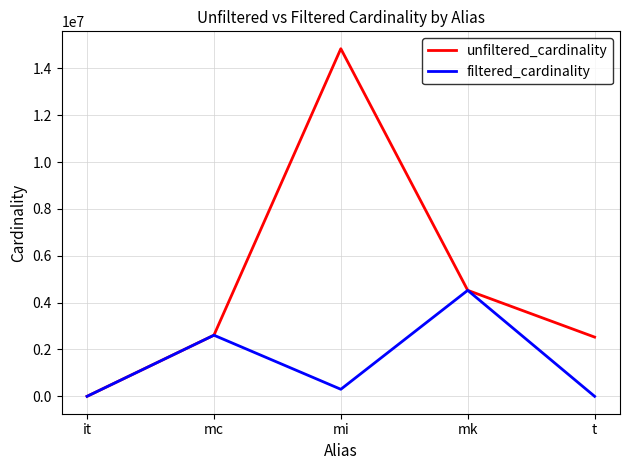

Which label corresponds to the largest value in the chart?

mi